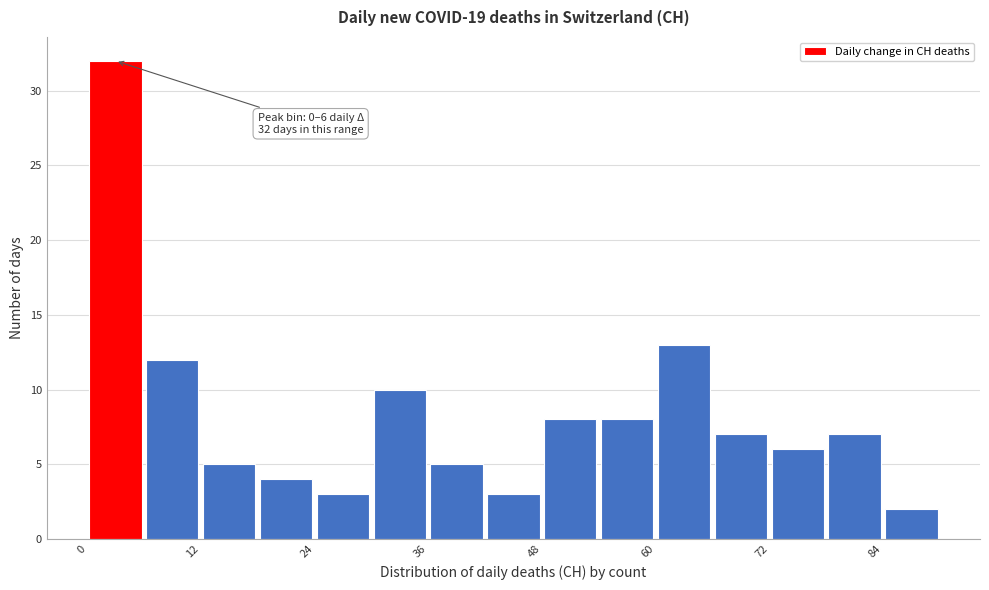

Around what value on the x-axis is the tallest bar? Give the approximate position of its centre, as read against the axis.

4